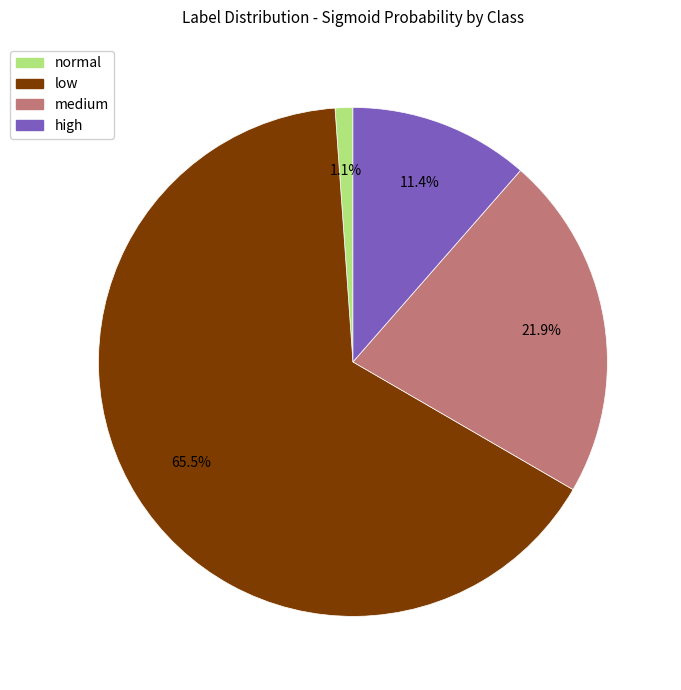

To the nearest percent, what percentage of the pie is high?

11%